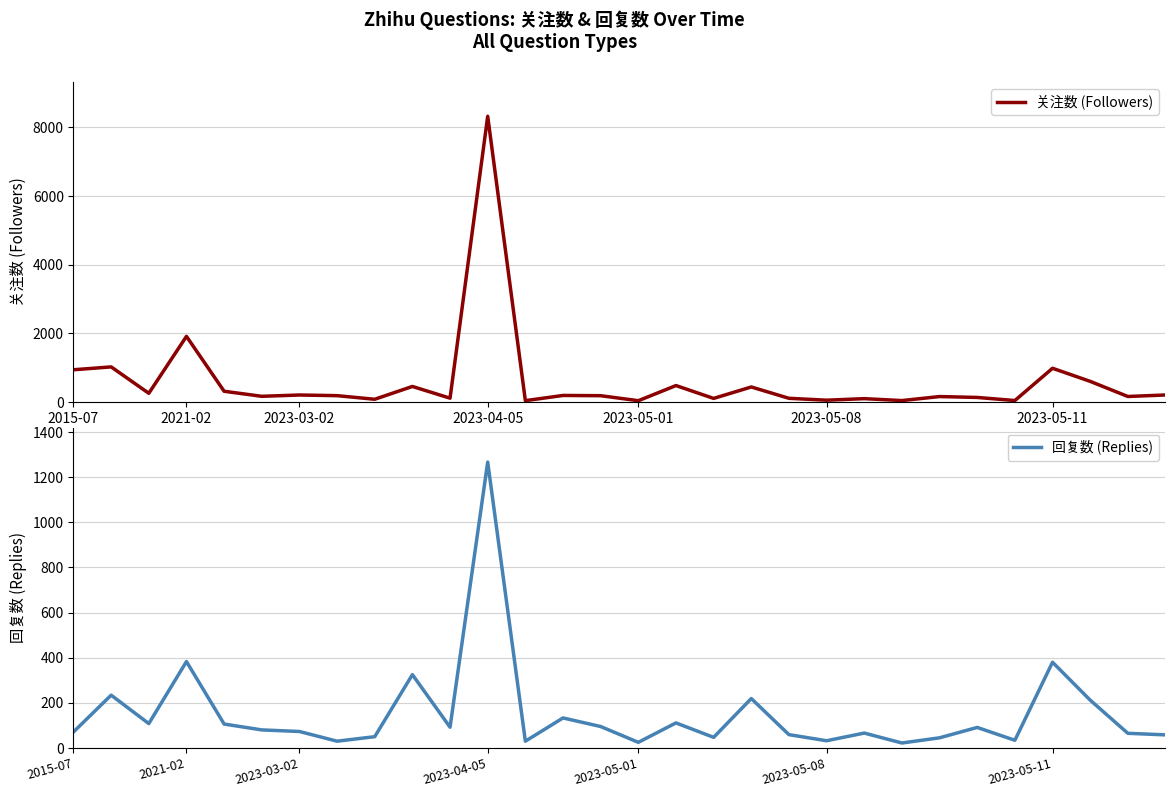

The value of 回复数 (Replies) at 8 is 88. True or false?

False